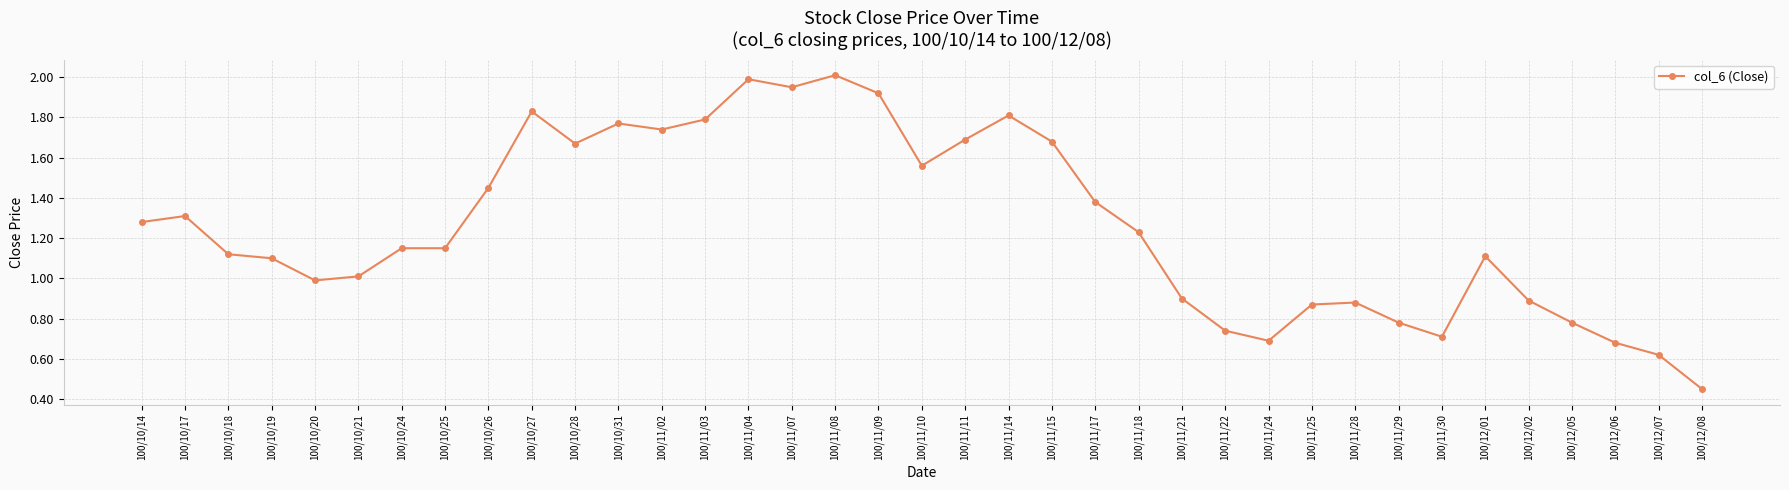

What is the sum of all values?

46.7